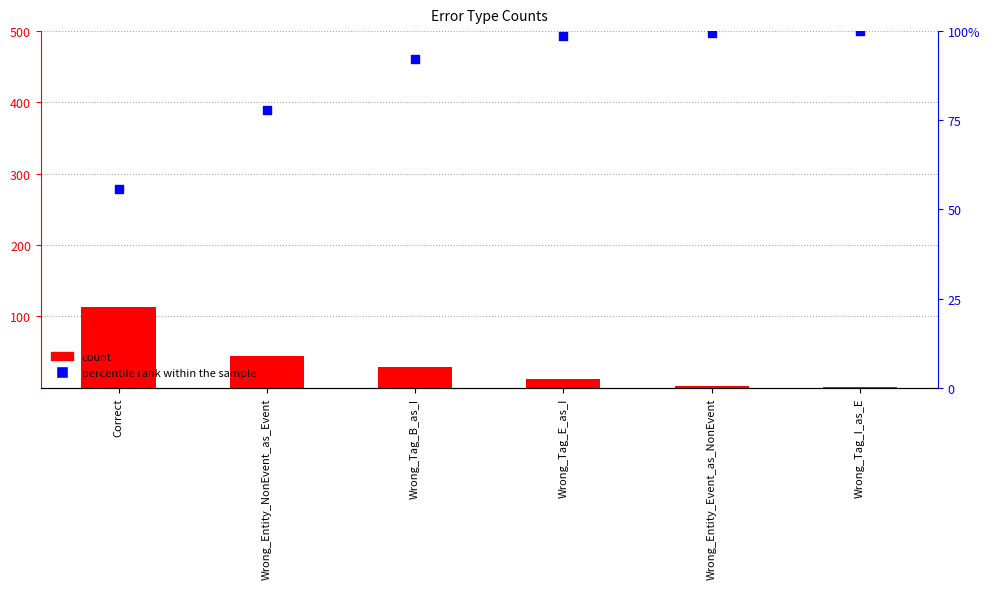

Which series contains the highest Y value?

count